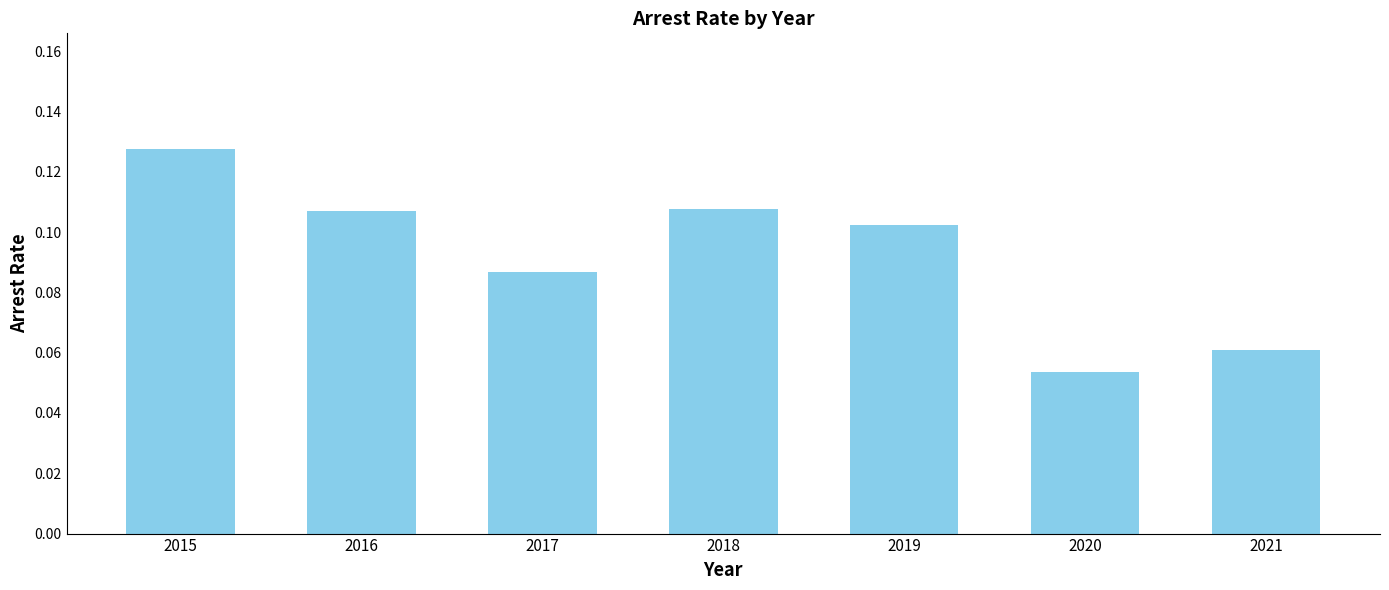

Count the values in the range 0 to 1.

7